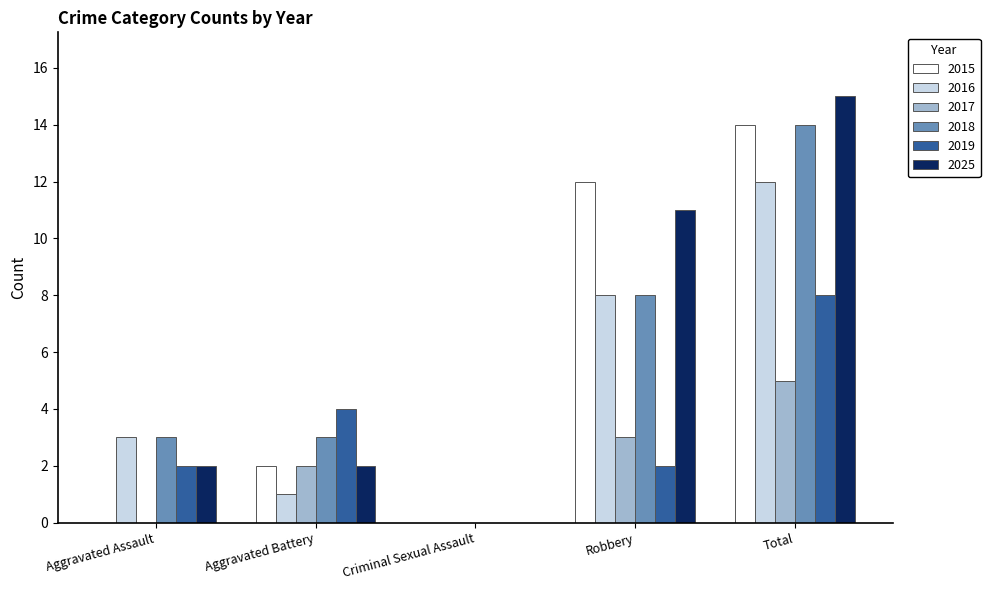

Is the value of 2018 at Total greater than the value of 2016 at Criminal Sexual Assault?

Yes